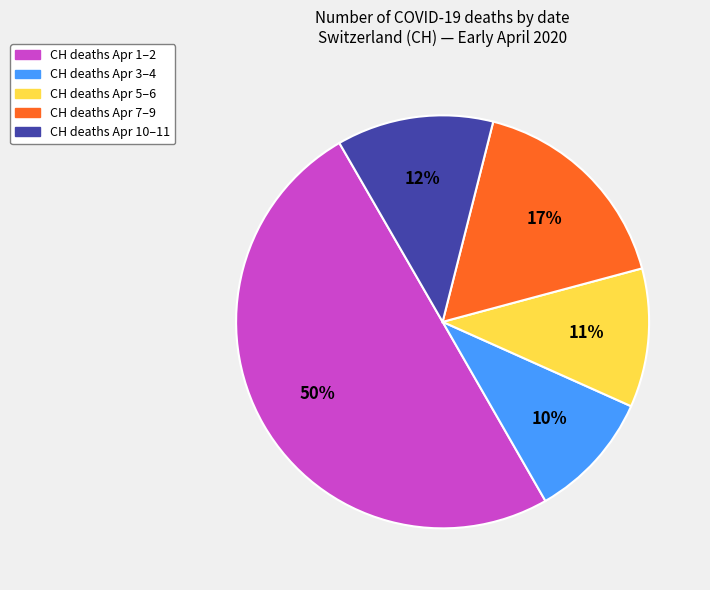

To the nearest percent, what is the difference between the largest and smallest slice percentages?

40%